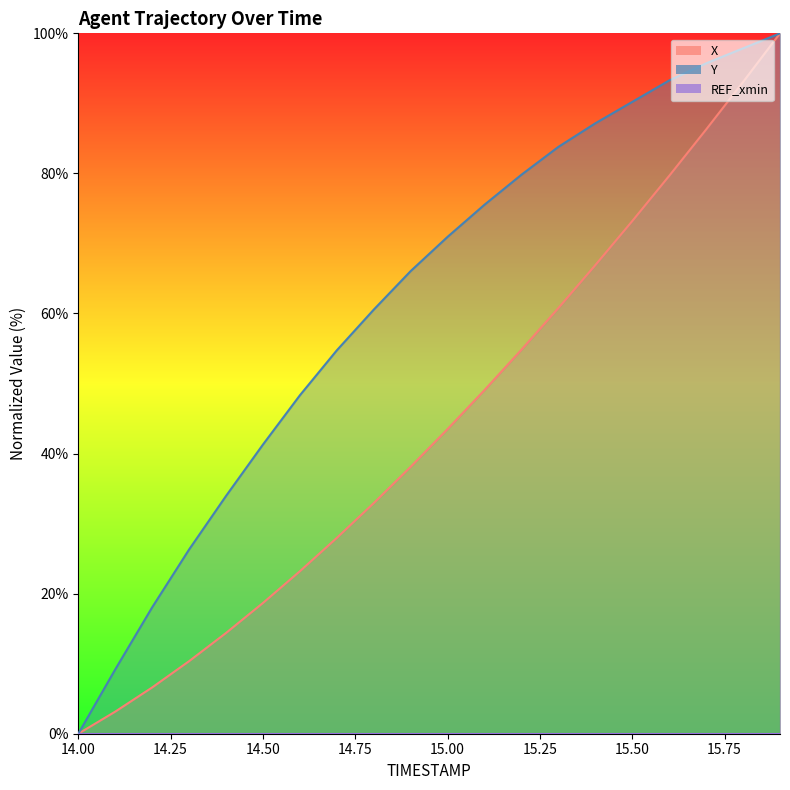

Reading left to right, transcribe all the data shown in this chart.

X: 0.0	3.2	6.6	10.4	14.4	18.7	23.2	28.0	32.9	38.1	43.5	49.1	54.8	60.8	66.9	73.2	79.7	86.3	93.1	100.0
Y: 0.0	9.2	18.0	26.3	33.9	41.3	48.3	54.7	60.6	66.1	70.9	75.5	79.8	83.8	87.2	90.2	93.3	95.7	97.9	100.0